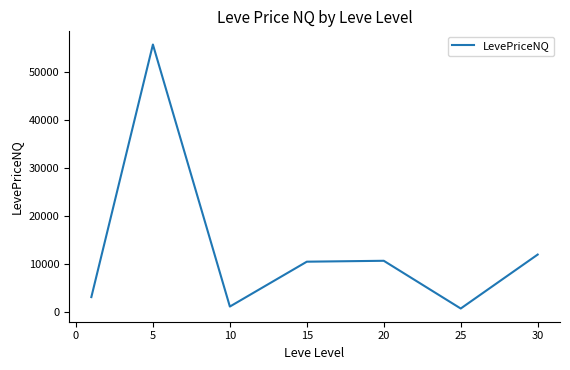

How many distinct data groups are displayed?

1